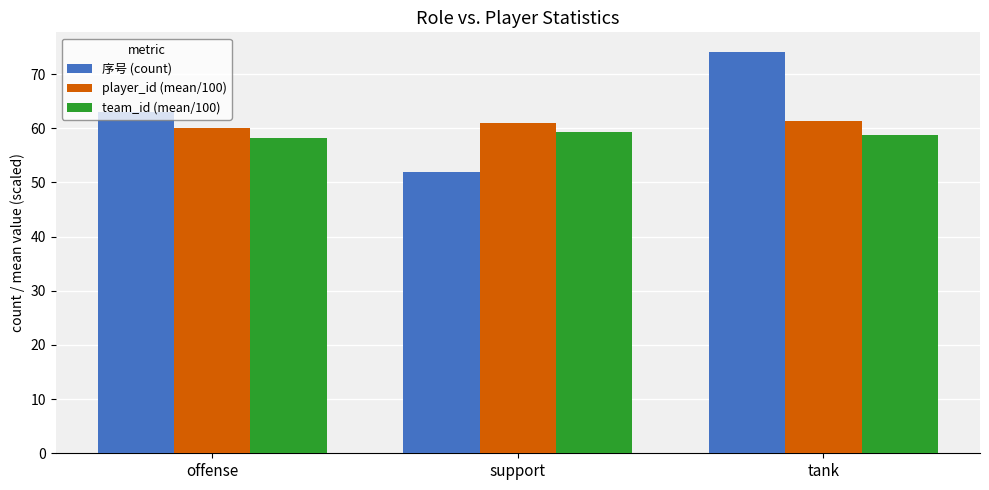

Where is player_id (mean/100) nearest to the value 60?

offense